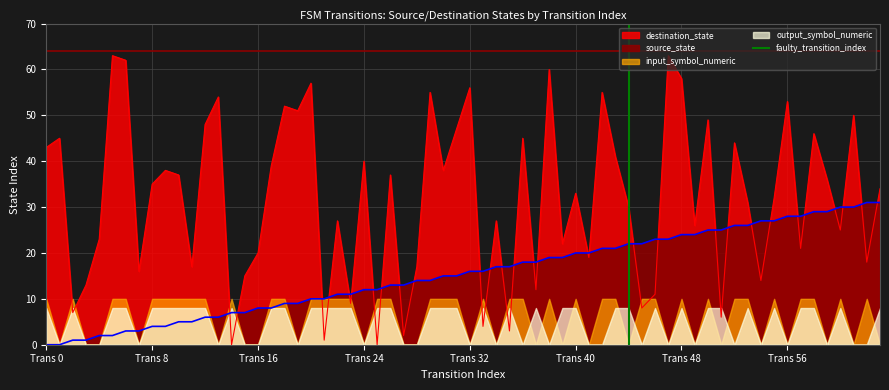

True or false: the data shows 2 at Trans 8.

False